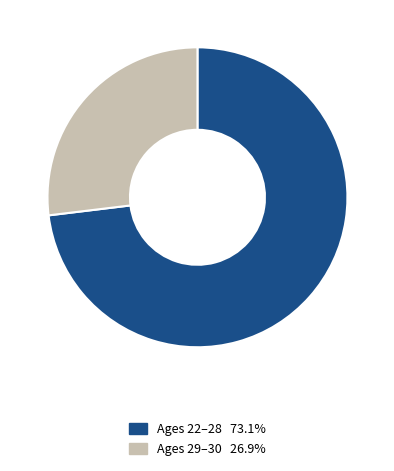

Is there a majority slice in this chart?

Yes